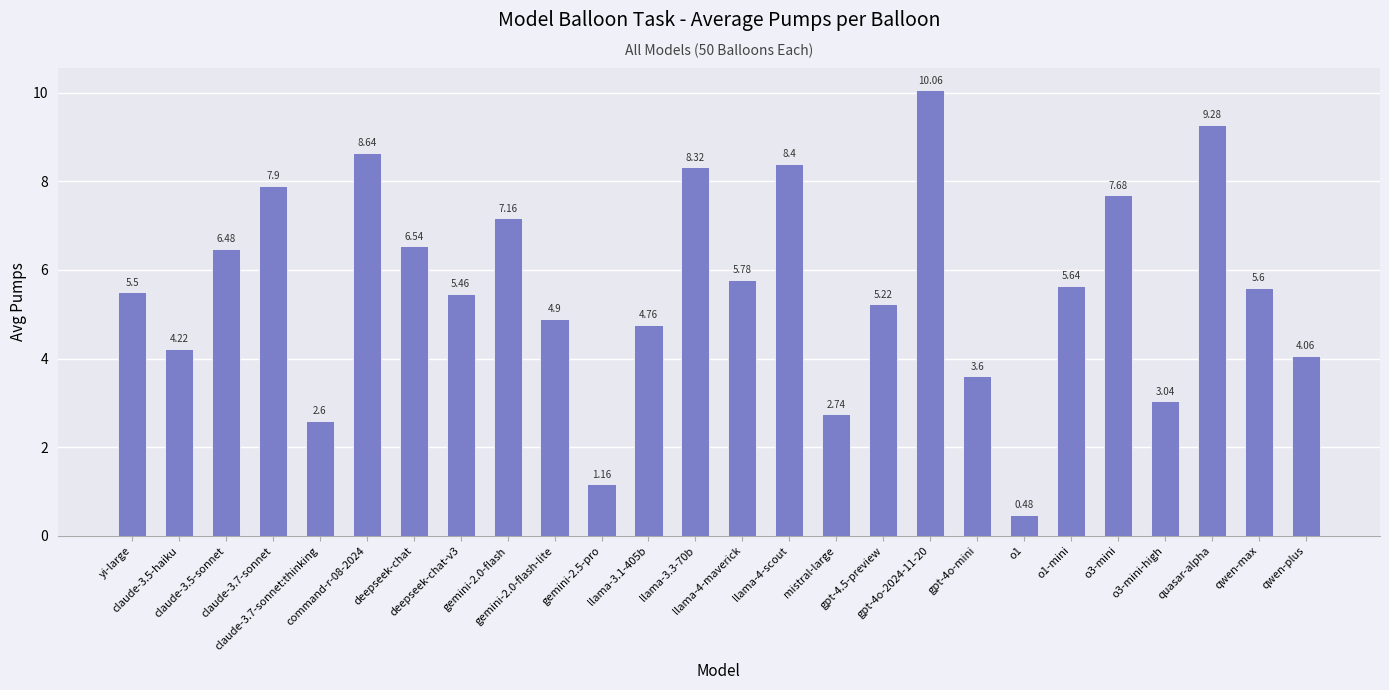

Rank the categories by value from lowest to highest.

o1, gemini-2.5-pro, claude-3.7-sonnet:thinking, mistral-large, o3-mini-high, gpt-4o-mini, qwen-plus, claude-3.5-haiku, llama-3.1-405b, gemini-2.0-flash-lite, gpt-4.5-preview, deepseek-chat-v3, yi-large, qwen-max, o1-mini, llama-4-maverick, claude-3.5-sonnet, deepseek-chat, gemini-2.0-flash, o3-mini, claude-3.7-sonnet, llama-3.3-70b, llama-4-scout, command-r-08-2024, quasar-alpha, gpt-4o-2024-11-20